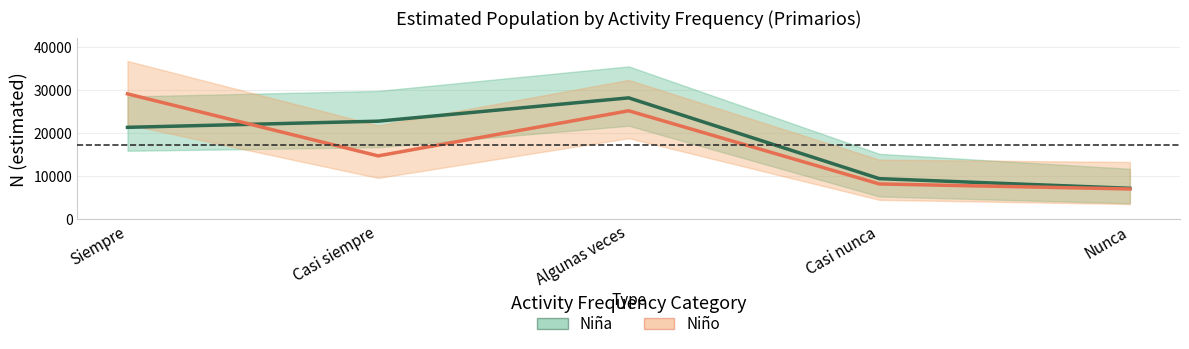

Does the chart display data point markers on the line(s)?

No